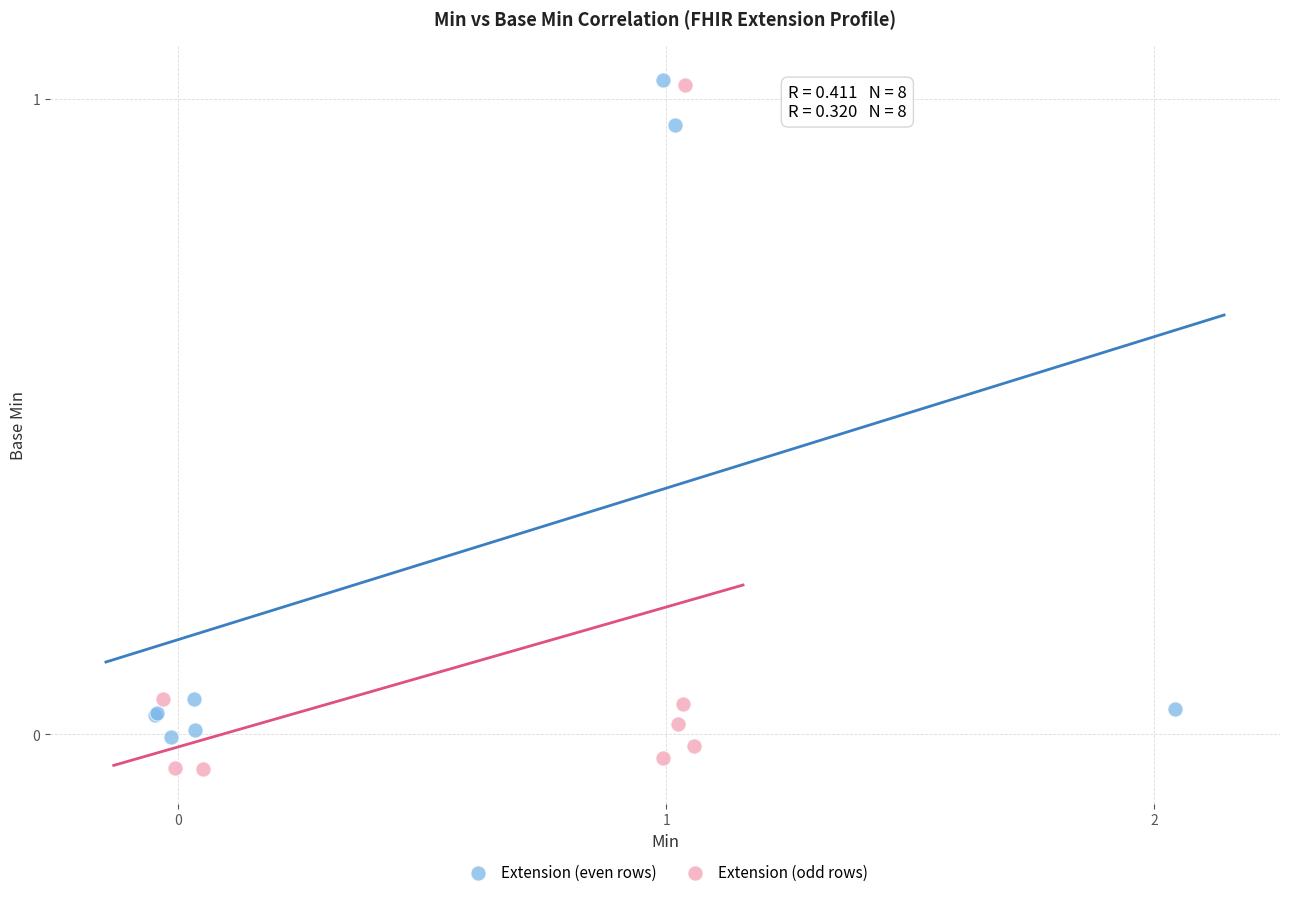

Which series reaches the minimum Y coordinate?

Extension (odd rows)